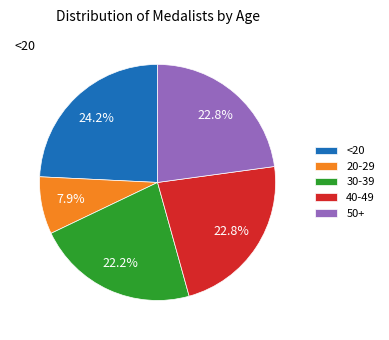

Is there a majority slice in this chart?

No